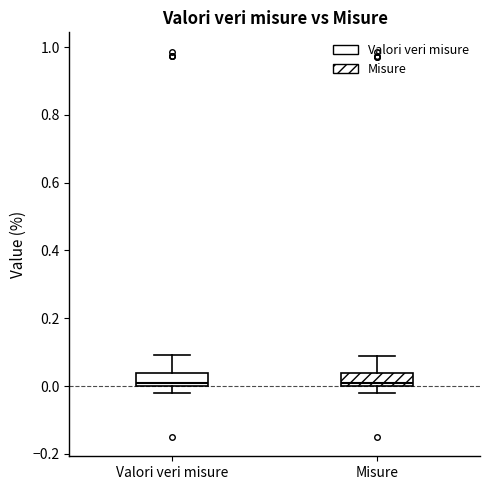

Where is the lower edge of the box for Valori veri misure on the y-axis? The values are not printed on the chart, so give them approximately, as read against the axis.

0.00